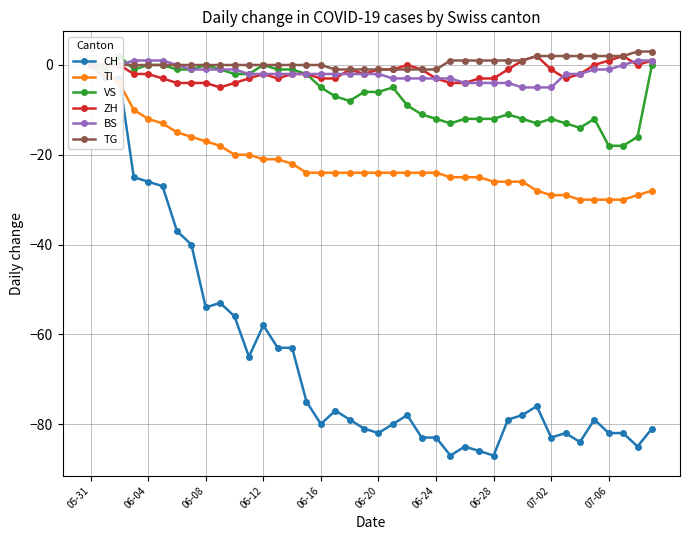

How many data points does each series have?

40